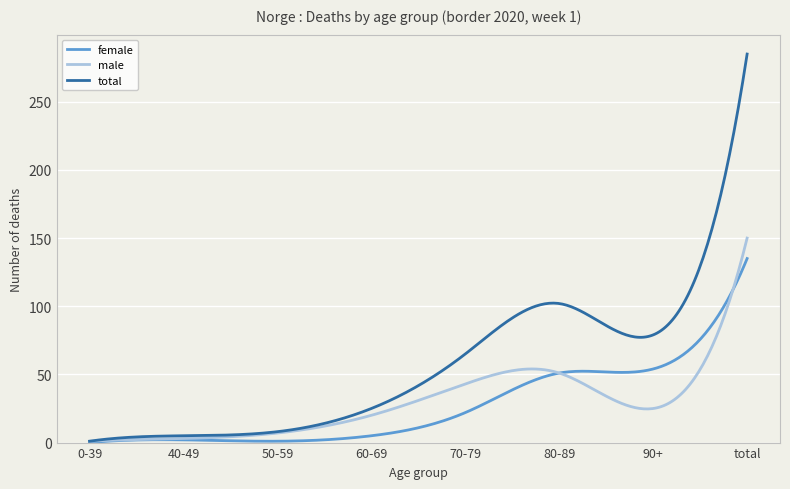

Rank the series by their maximum value, from lowest to highest.

female, male, total